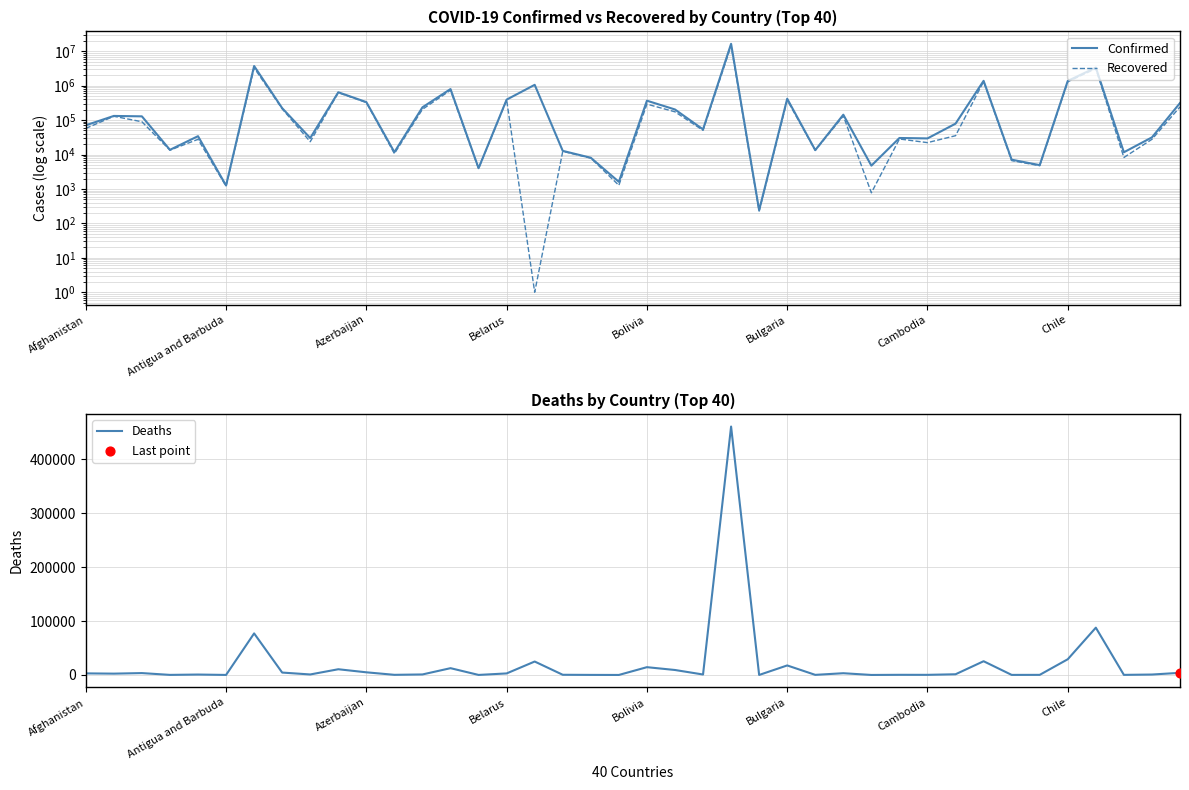

What are all the series names shown in the legend?

Confirmed, Recovered, Deaths